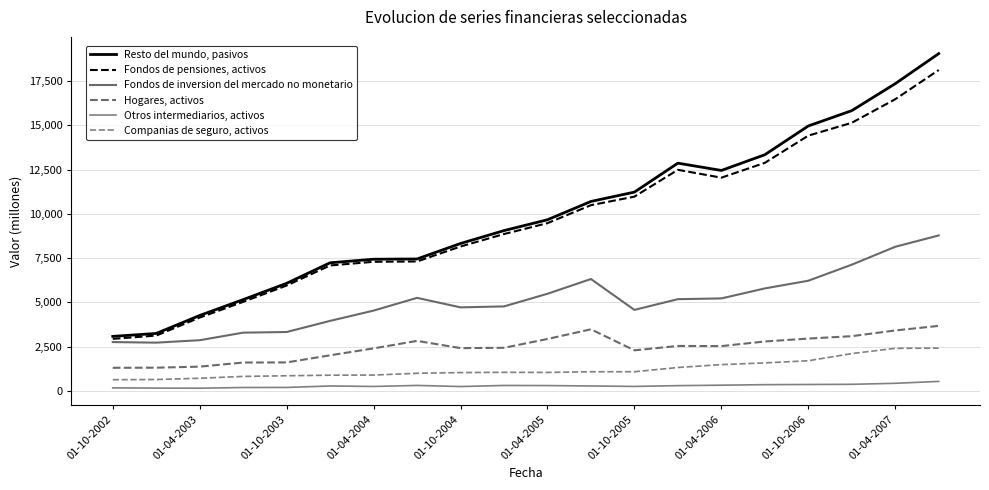

True or false: Fondos de pensiones, activos and Hogares, activos intersect in this chart.

False